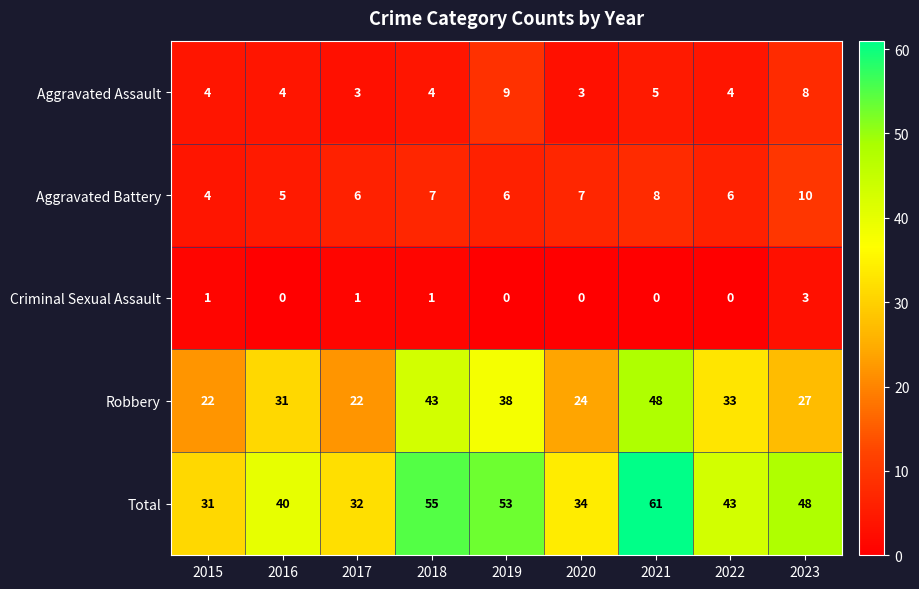

What is the greatest value displayed?

61